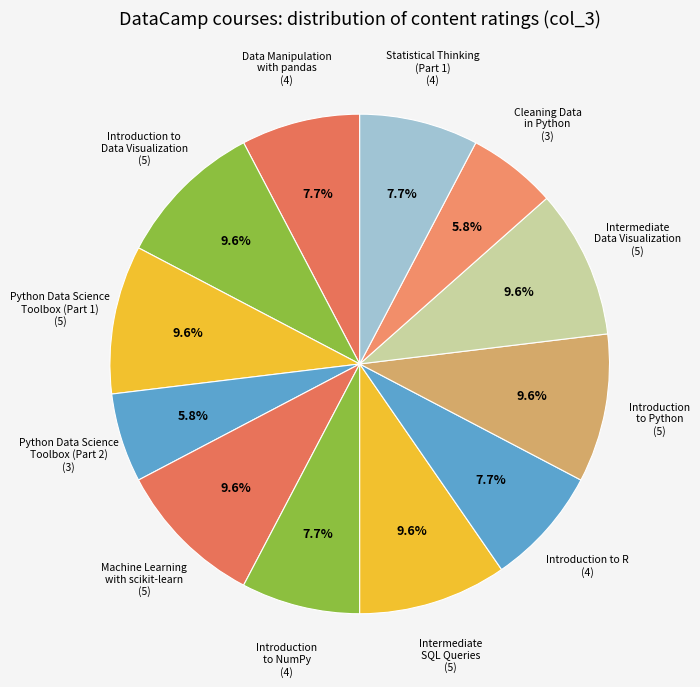

Does Introduction to R account for over 50% of the chart?

No